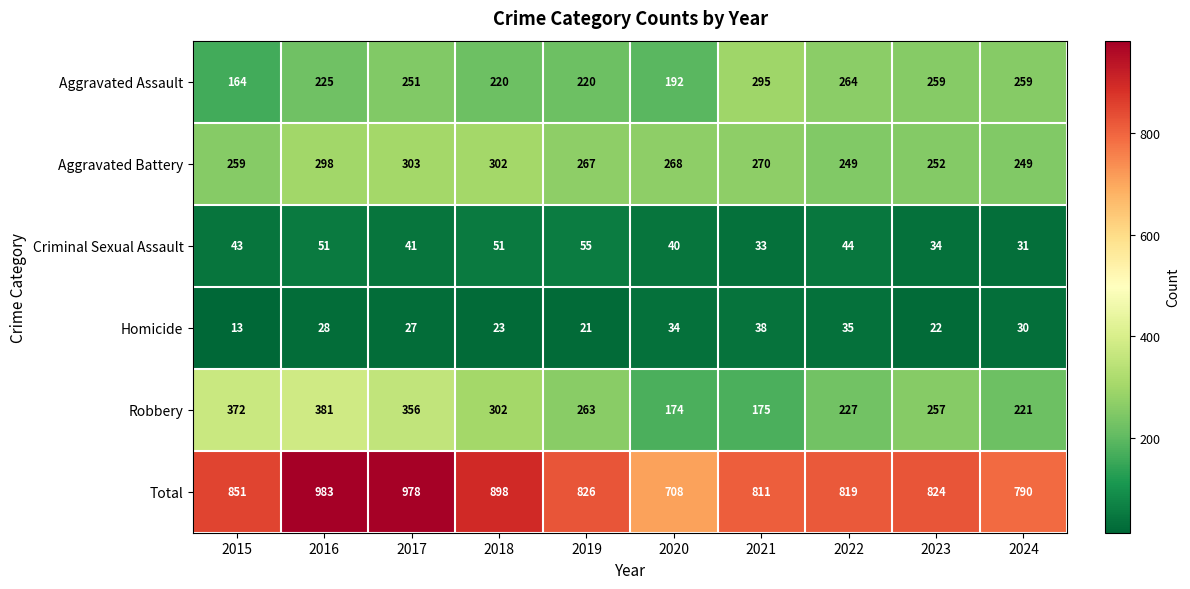

At which category is the sum across all series the highest?

2016